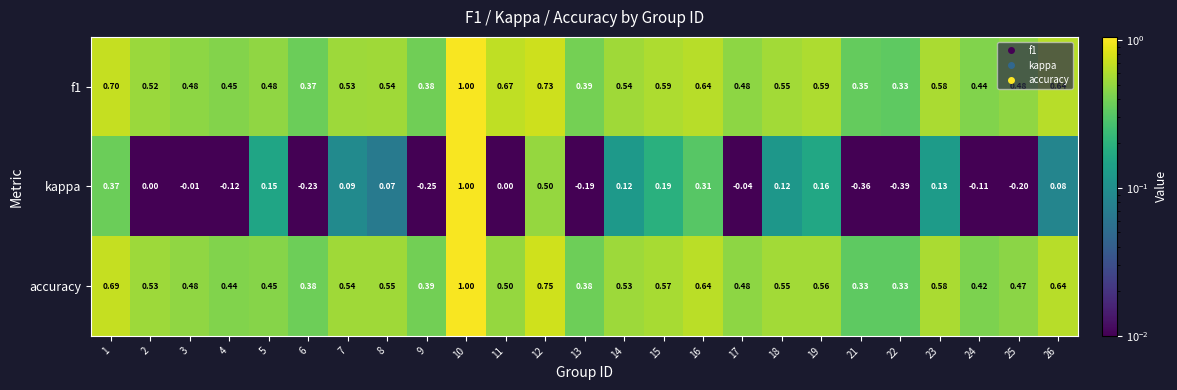

Between 6 and 14, which series saw the biggest shift?

kappa